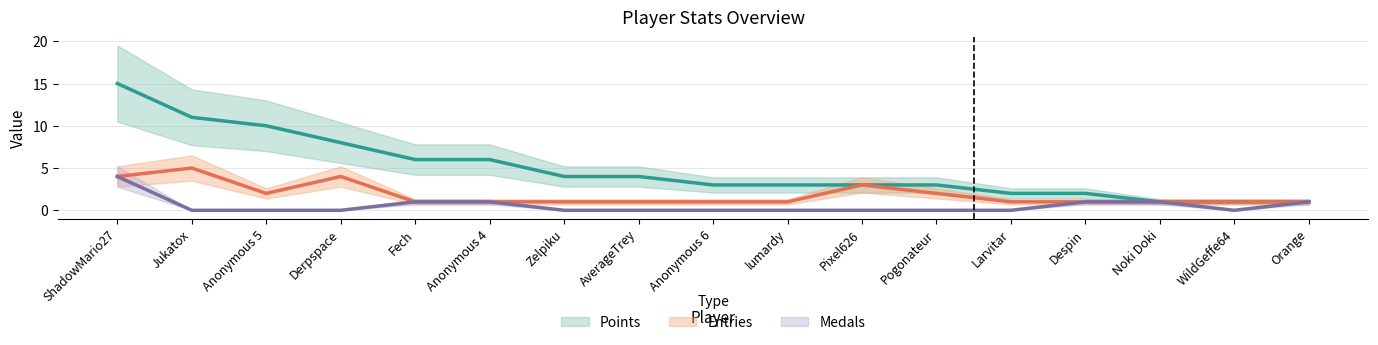

Rank the series at Fech from highest to lowest value.

Points, Entries, Medals